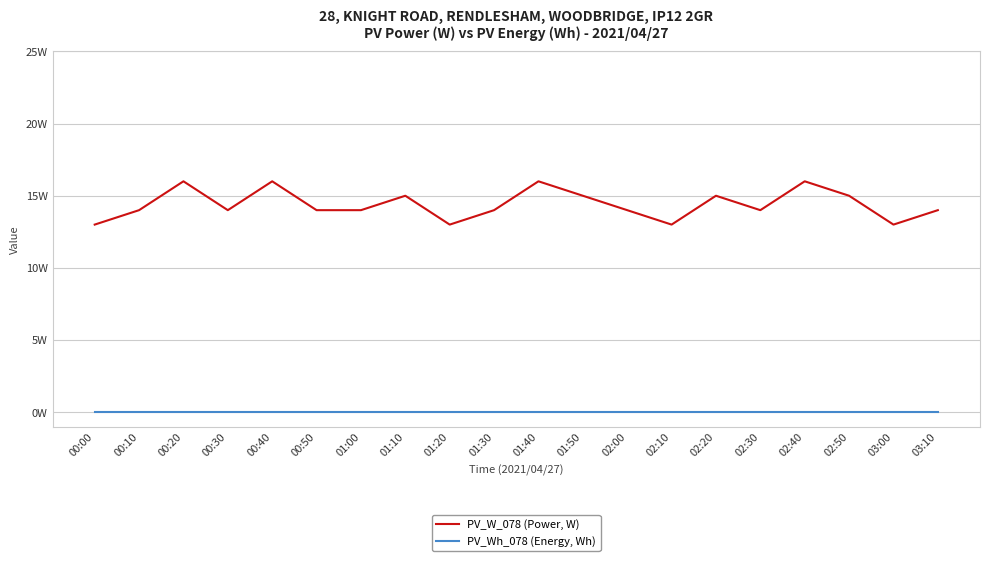

Which series has the largest range (max minus min)?

PV_W_078 (Power, W)